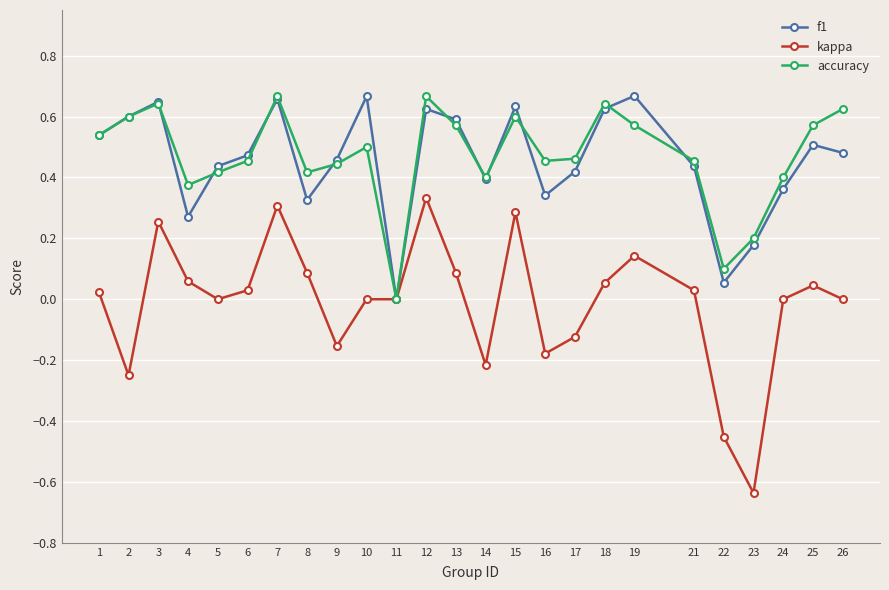

What are all the series names shown in the legend?

f1, kappa, accuracy